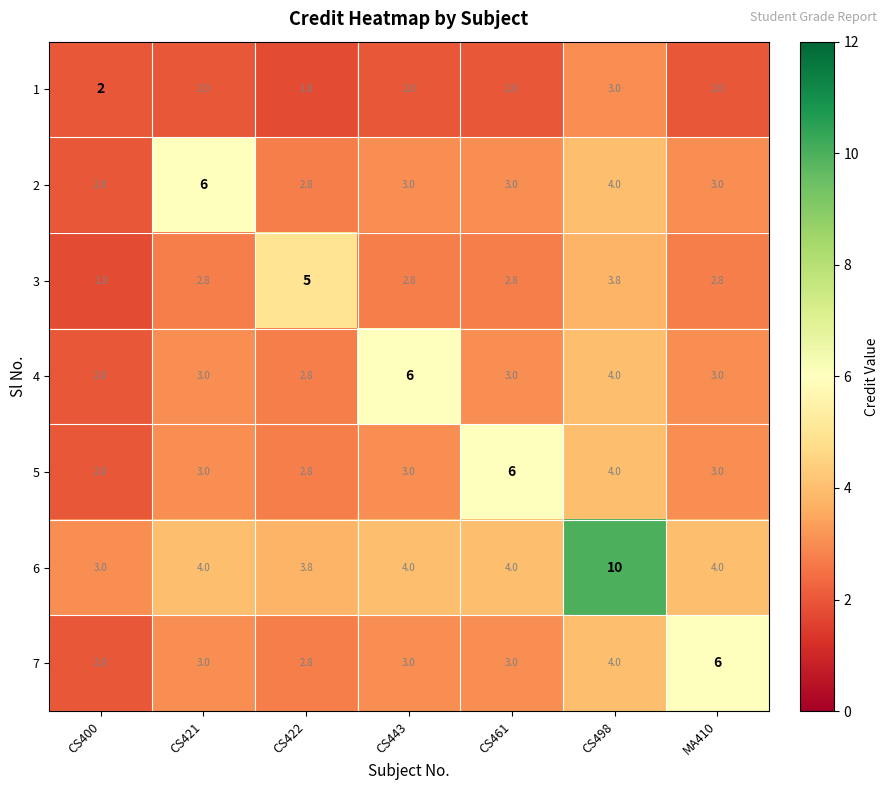

Which series has the widest spread of values?

6